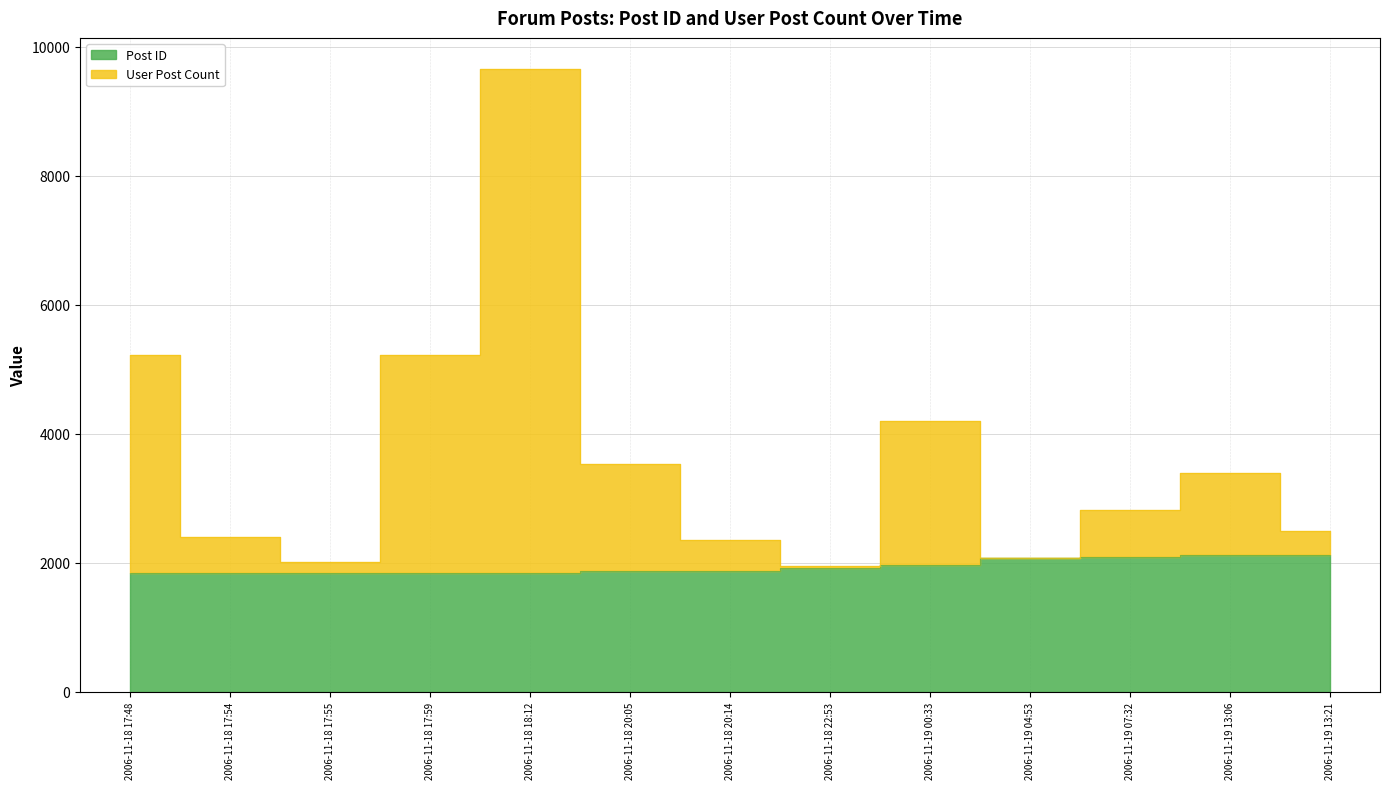

What is the value of the User Post Count point at the 6th from the left?

3528